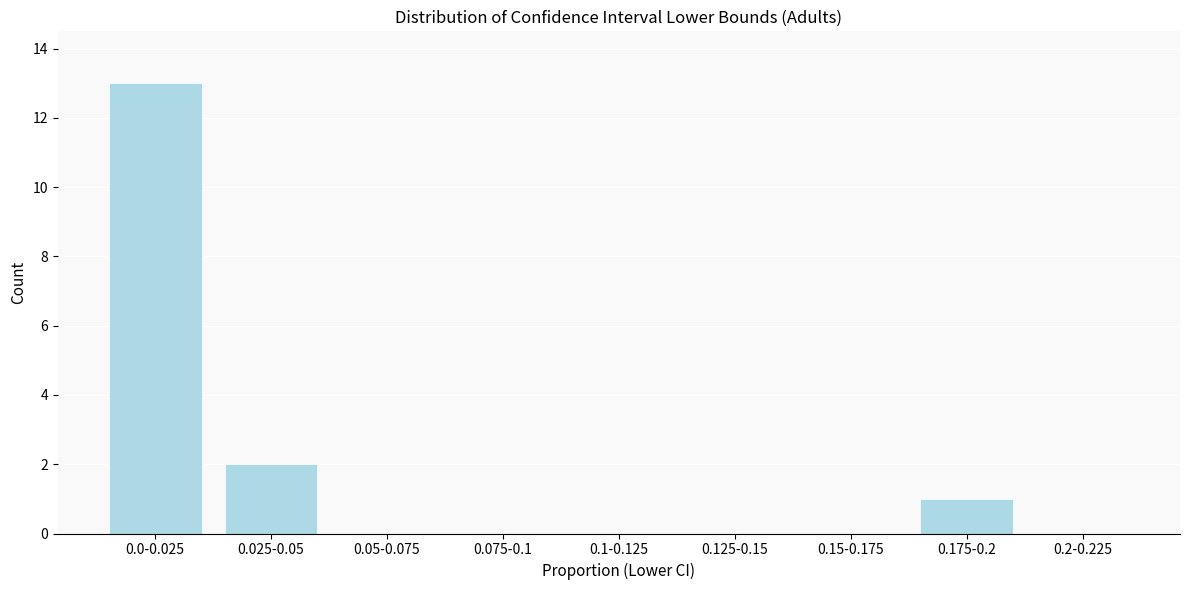

Reading left to right, transcribe all the data shown in this chart.

0.0-0.025=13	0.025-0.05=2	0.05-0.075=0	0.075-0.1=0	0.1-0.125=0	0.125-0.15=0	0.15-0.175=0	0.175-0.2=1	0.2-0.225=0